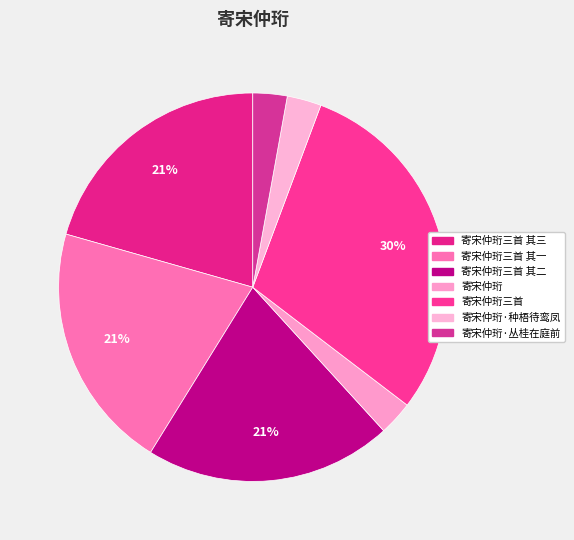

Which slice is the largest?

寄宋仲珩三首